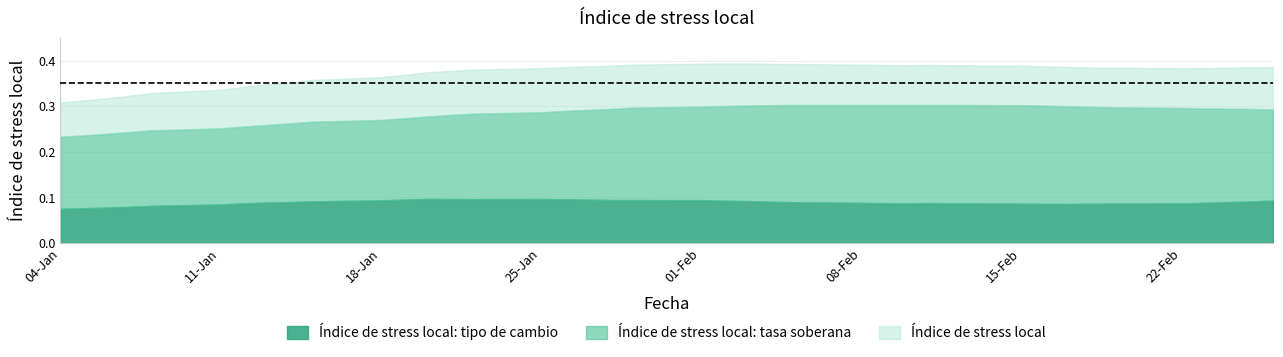

Rank the series by their maximum value, from lowest to highest.

Índice de stress local: tipo de cambio, Índice de stress local: tasa soberana, Índice de stress local